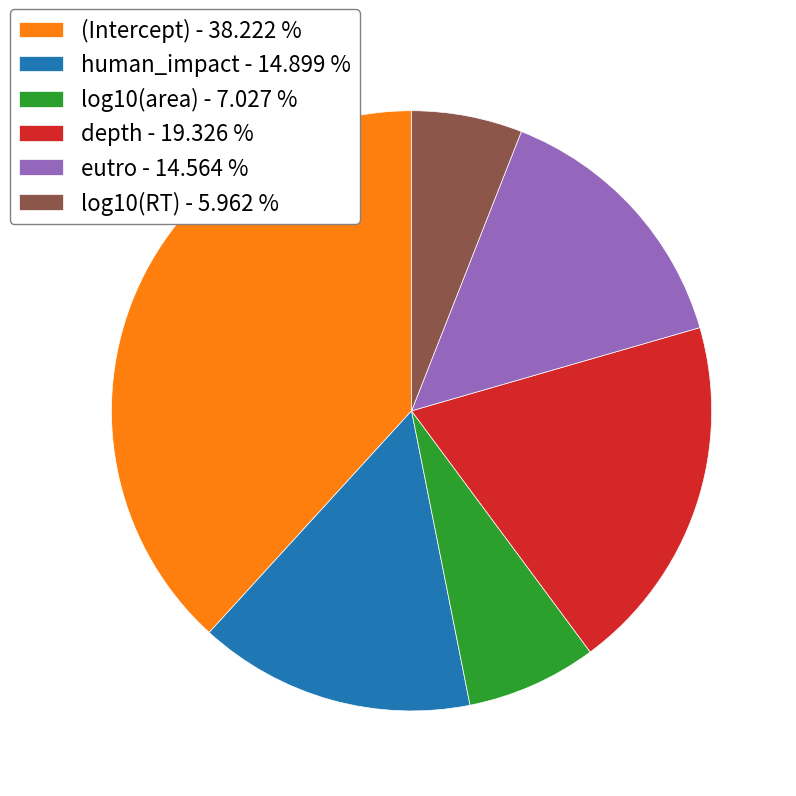

How many segments does this pie chart have?

6